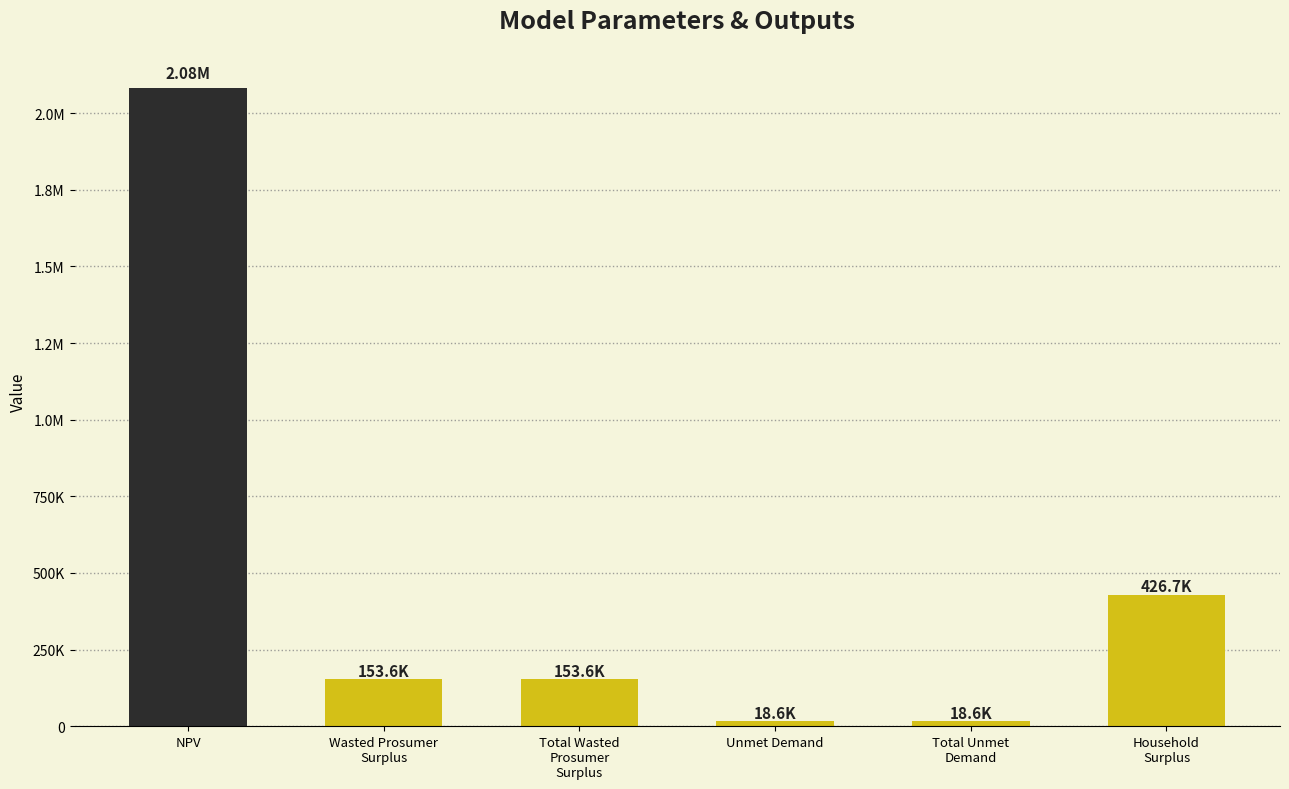

What is the change in value from Total Unmet
Demand to Household
Surplus?

+408176.7